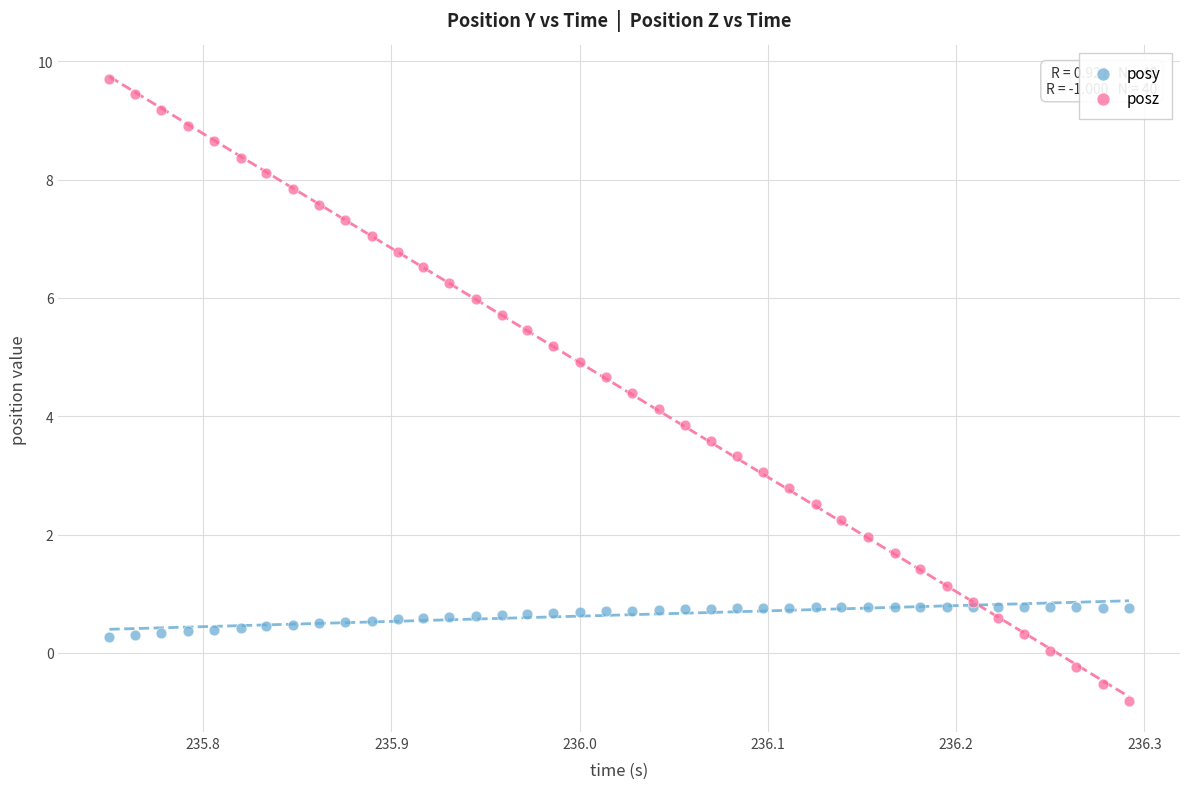

Which series contains the lowest Y value?

posz